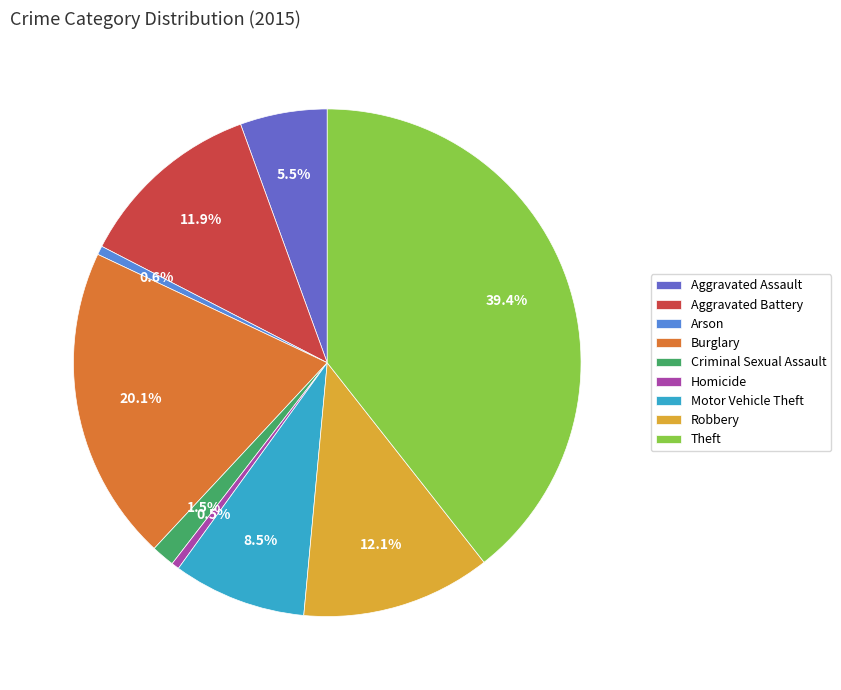

Does Robbery account for over 50% of the chart?

No